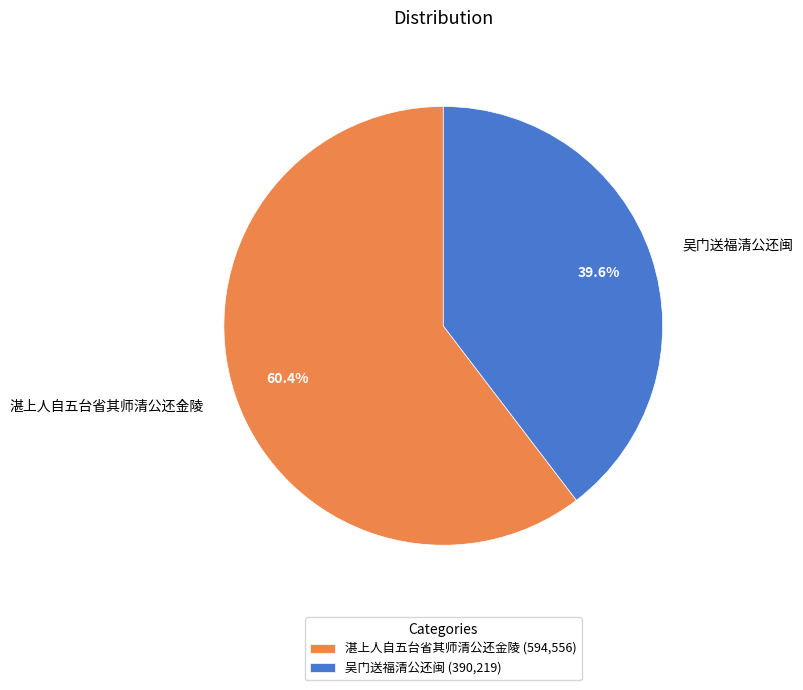

What percentage do 吴门送福清公还闽 and 湛上人自五台省其师清公还金陵 together represent?

100.0%